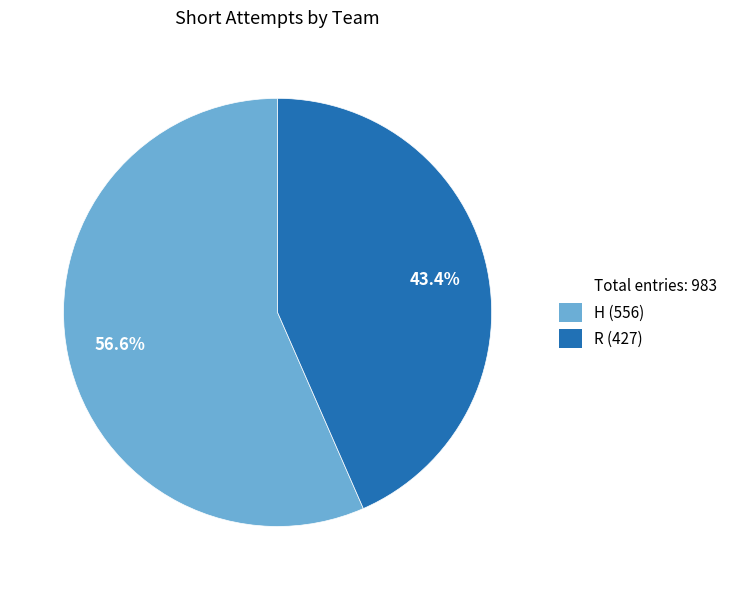

Does any single category account for the majority?

Yes